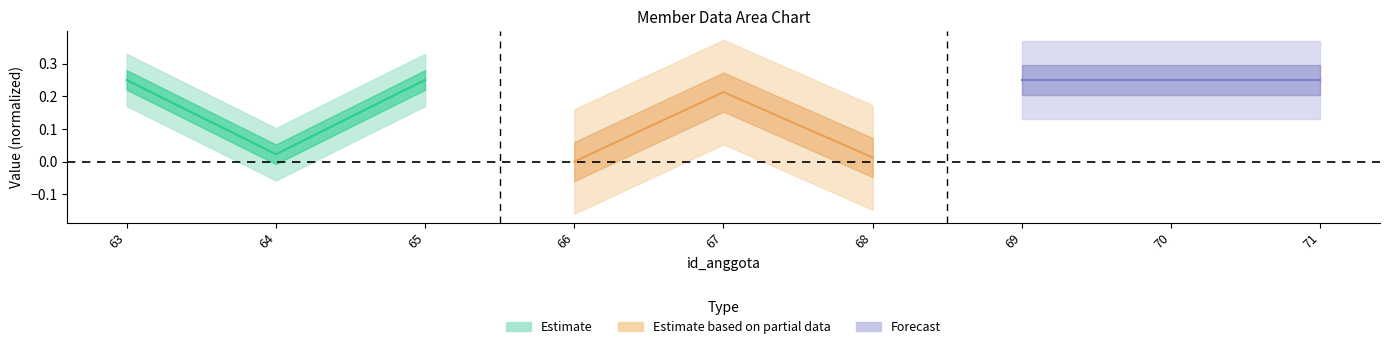

List the series in order of their peak value, lowest first.

Estimate based on partial data, Estimate, Forecast